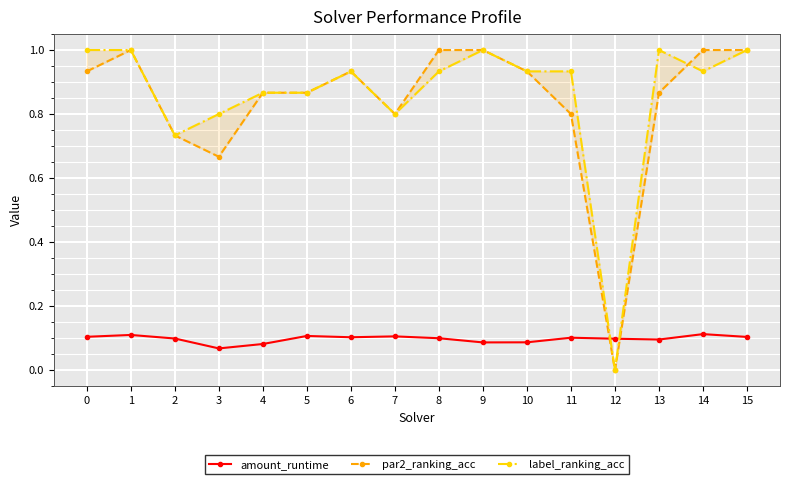

At which category is the sum across all series the highest?

1